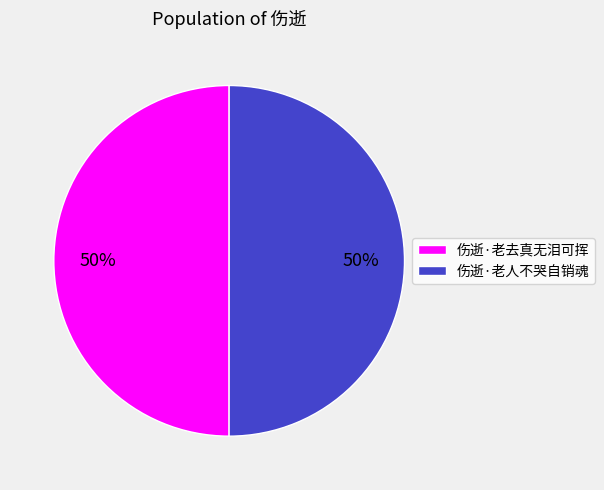

Approximately how many times larger is the value at 伤逝·老去真无泪可挥 compared to 伤逝·老人不哭自销魂?

1.0